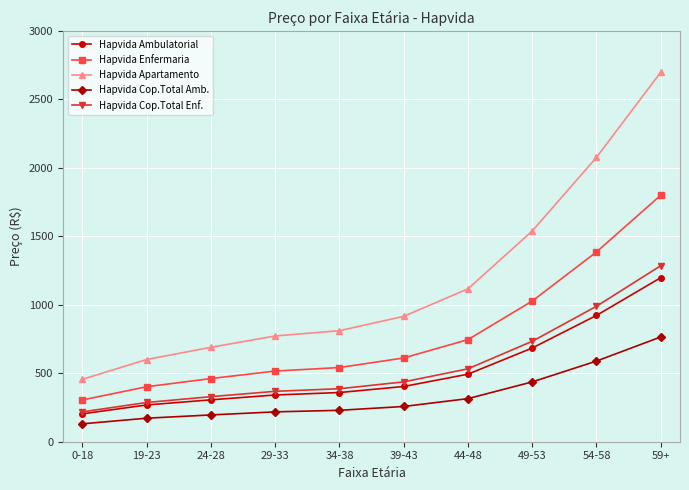

What is the label of the 7th point from the left?

44-48